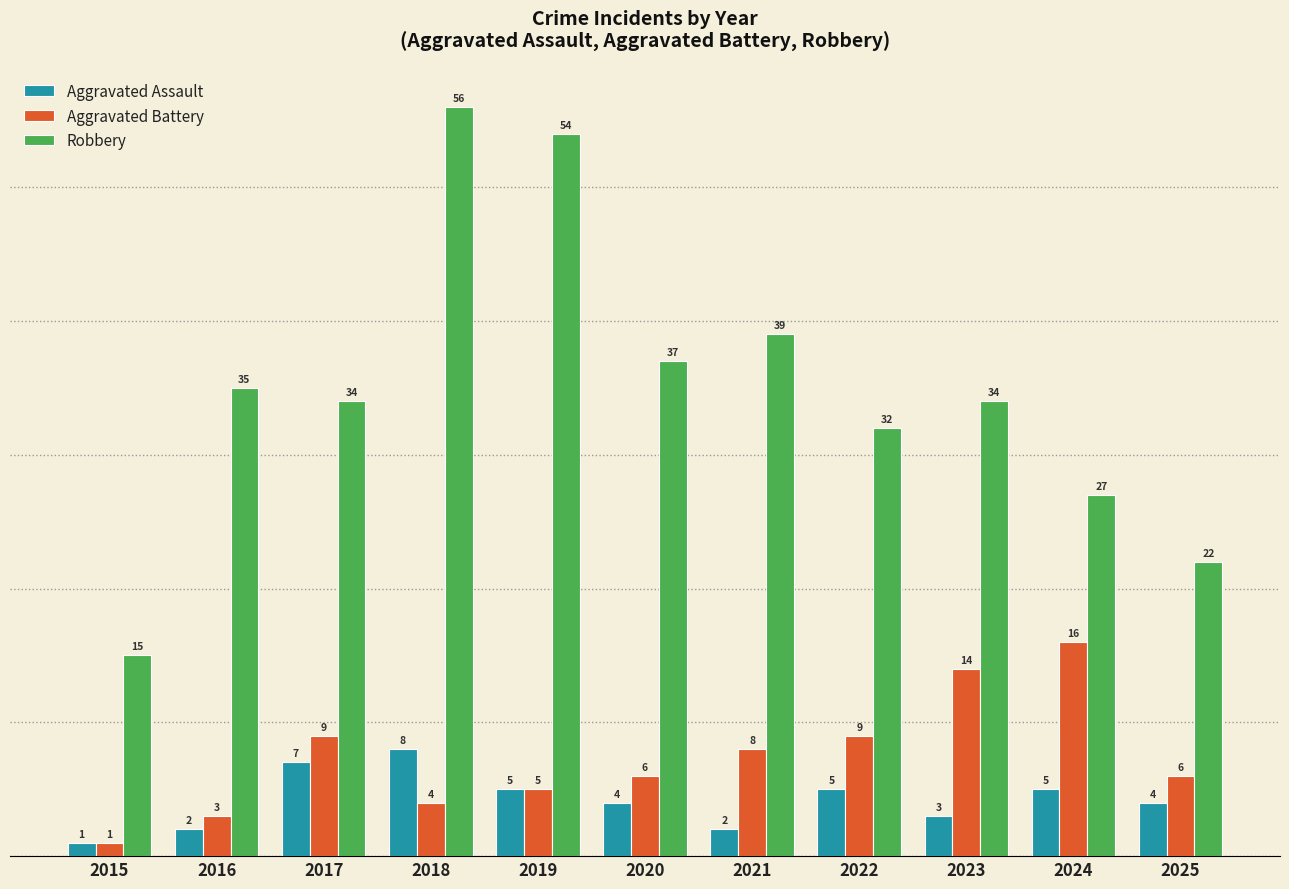

Reading left to right, list all the values displayed in this chart.

Aggravated Assault: 2015=1	2016=2	2017=7	2018=8	2019=5	2020=4	2021=2	2022=5	2023=3	2024=5	2025=4
Aggravated Battery: 2015=1	2016=3	2017=9	2018=4	2019=5	2020=6	2021=8	2022=9	2023=14	2024=16	2025=6
Robbery: 2015=15	2016=35	2017=34	2018=56	2019=54	2020=37	2021=39	2022=32	2023=34	2024=27	2025=22